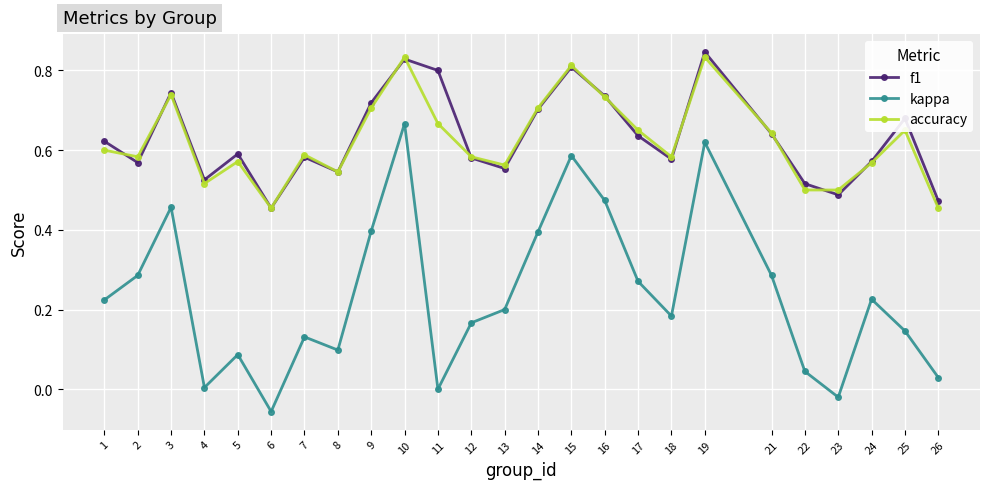

The kappa series shows 0.5 at 21. True or false?

False